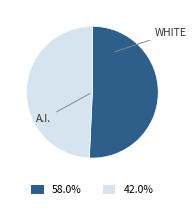

Is there any slice that represents more than half of the pie?

Yes